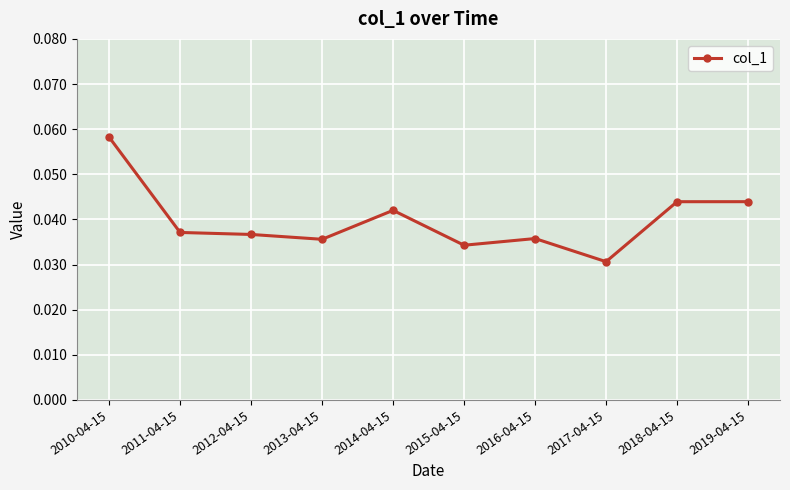

Which has a higher value, 2011-04-15 or 2018-04-15?

2018-04-15